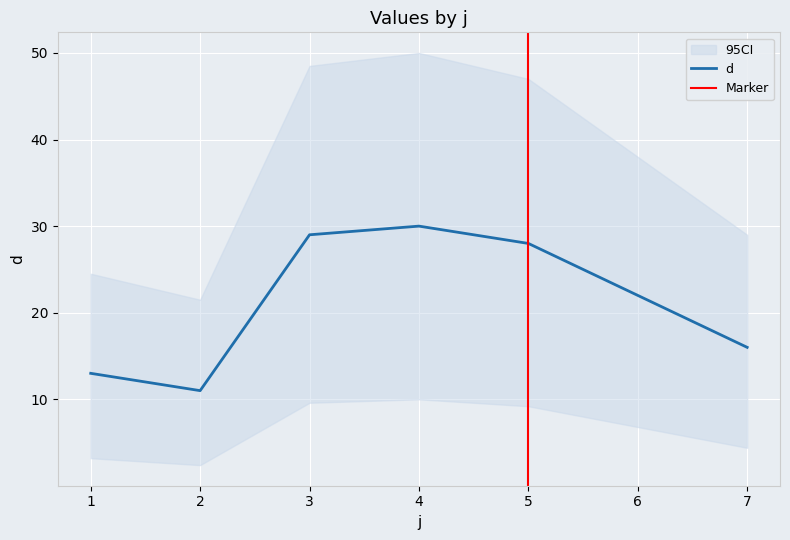

Does the chart display data point markers on the line(s)?

No